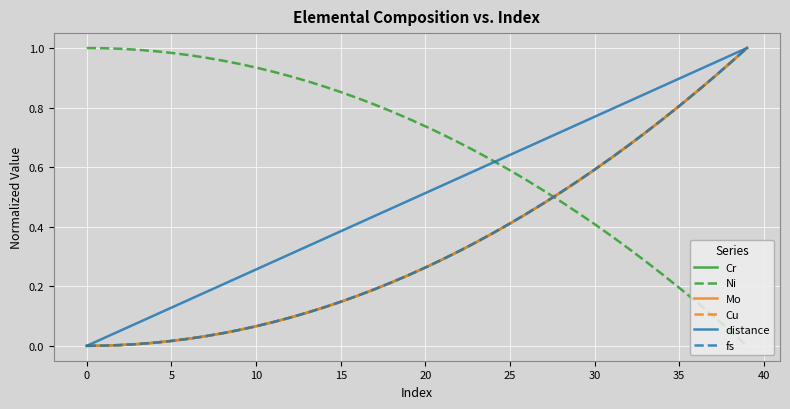

What are all the series names shown in the legend?

Cr, Ni, Mo, Cu, distance, fs